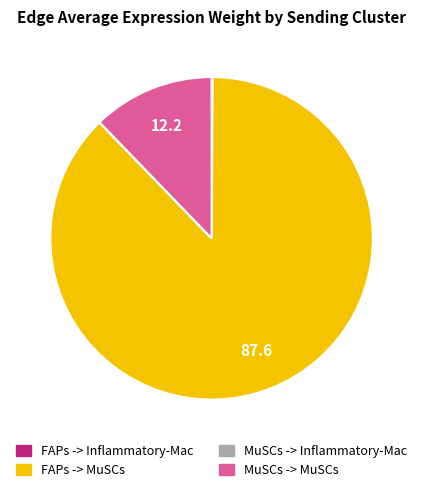

Do FAPs -> MuSCs and MuSCs -> MuSCs together represent more than half of the pie?

Yes